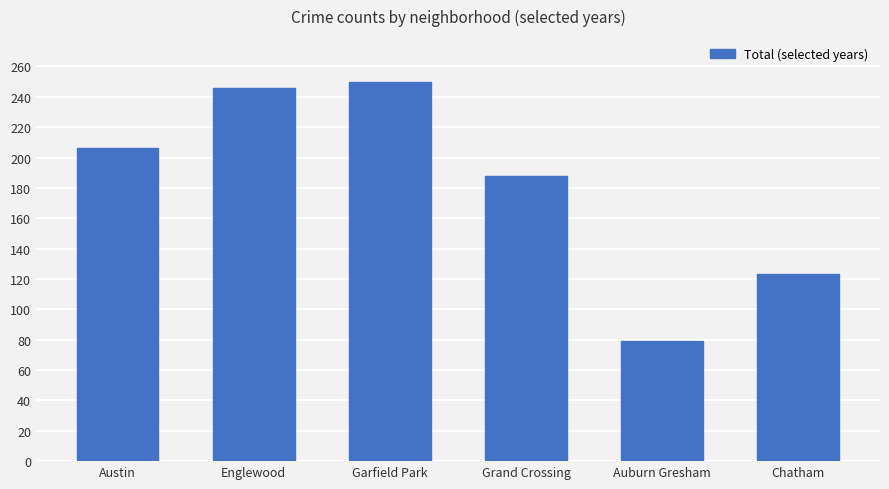

What is the difference between the maximum and minimum values?

171